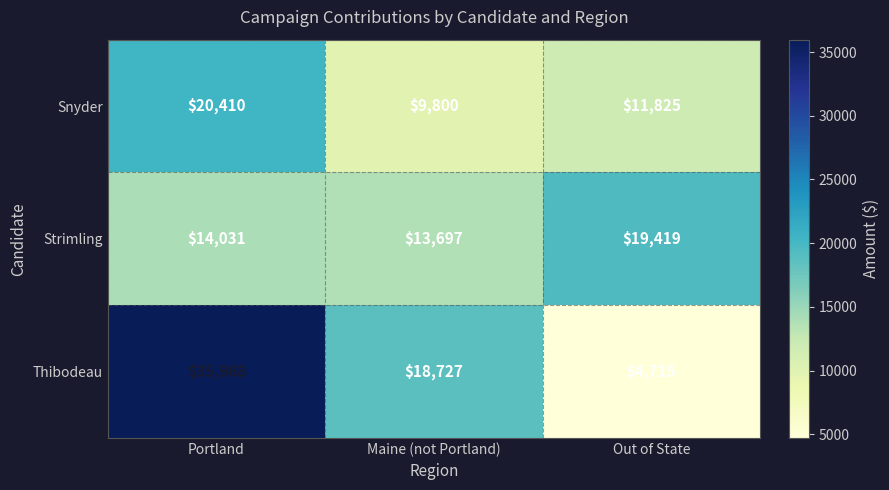

Reading left to right, transcribe all the data shown in this chart.

Snyder: Portland=20410	Maine (not Portland)=9800	Out of State=11825
Strimling: Portland=14031	Maine (not Portland)=13697	Out of State=19419
Thibodeau: Portland=35968	Maine (not Portland)=18727	Out of State=4715